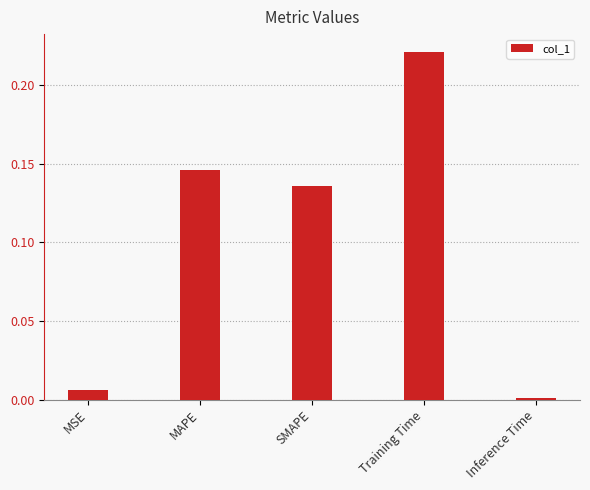

List the labels in order of value, largest first.

Training Time, MAPE, SMAPE, MSE, Inference Time